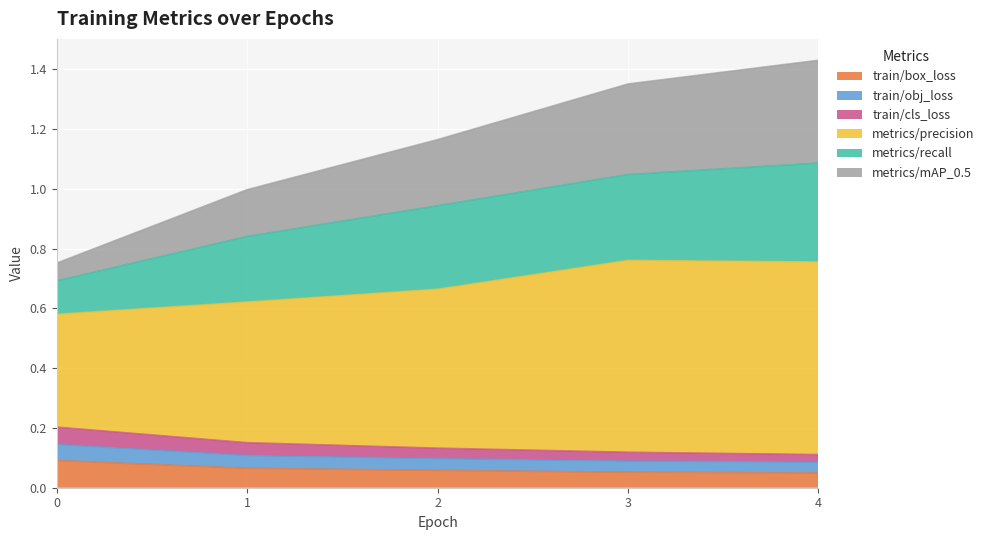

Does the chart display data point markers on the line(s)?

No